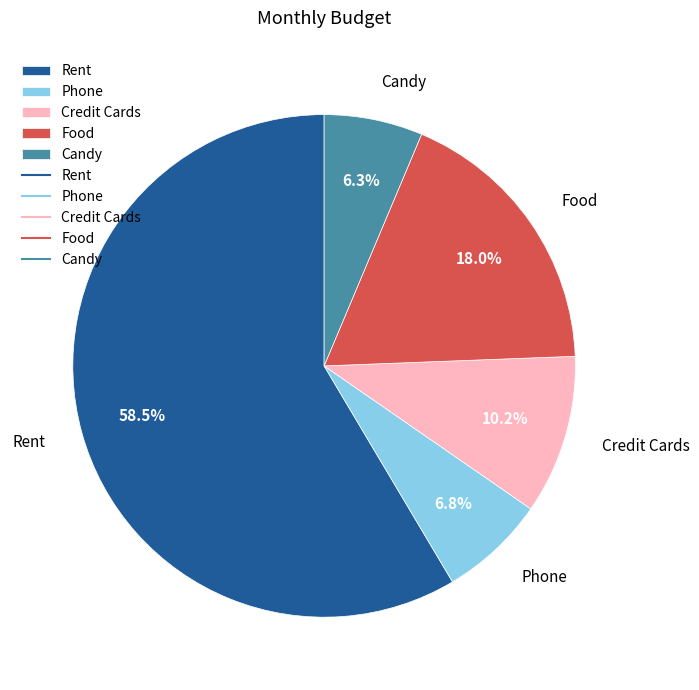

True or false: Food accounts for 18% of the total.

True